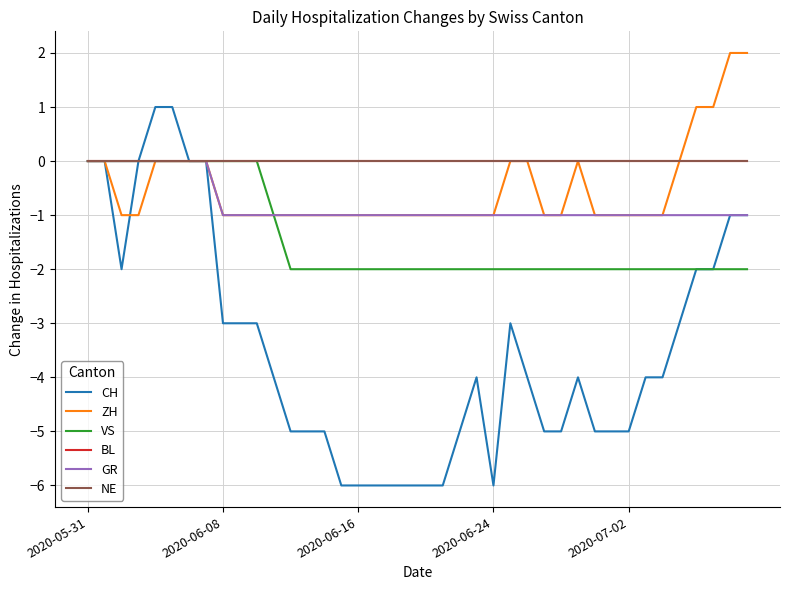

At how many categories does at least one series exceed -2?

40